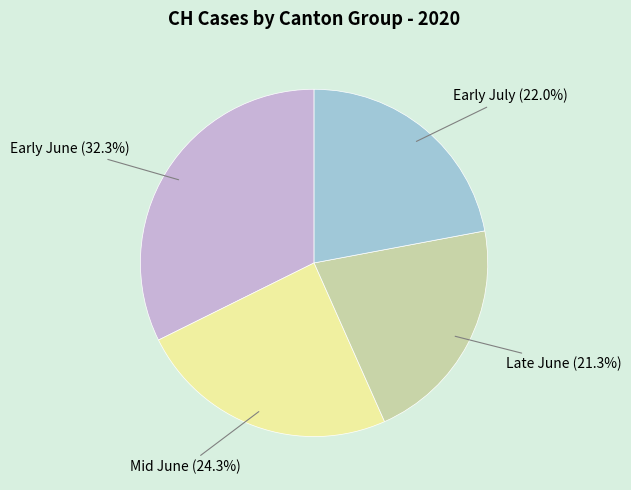

Is there a majority slice in this chart?

No